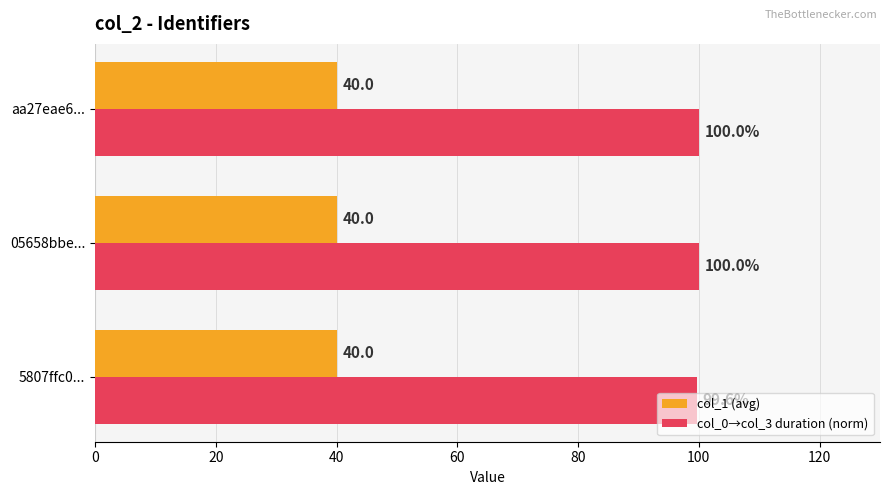

What is the lowest value of the col_1 (avg) series?

40.0